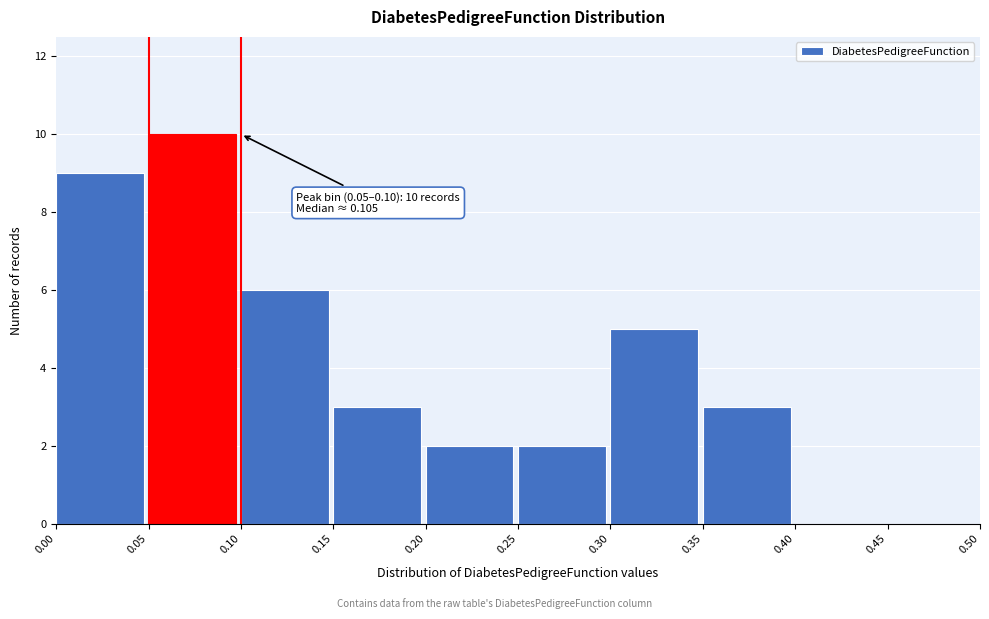

Which range on the x-axis has the tallest bar?

0.05 to 0.10